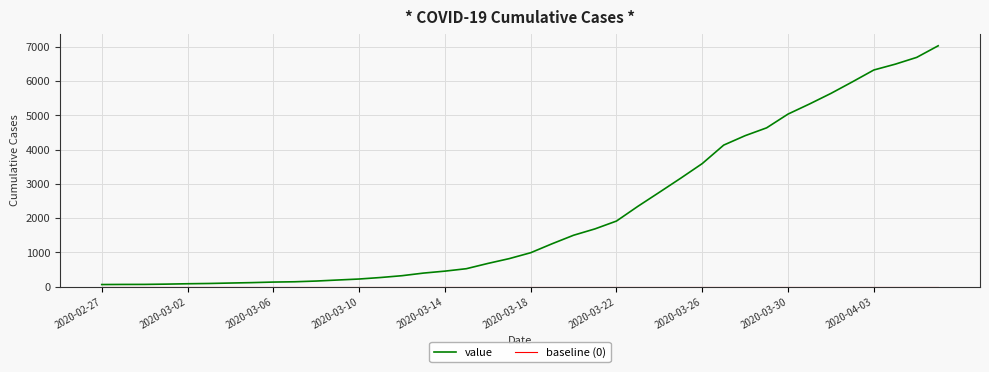

Which series has the widest spread of values?

value